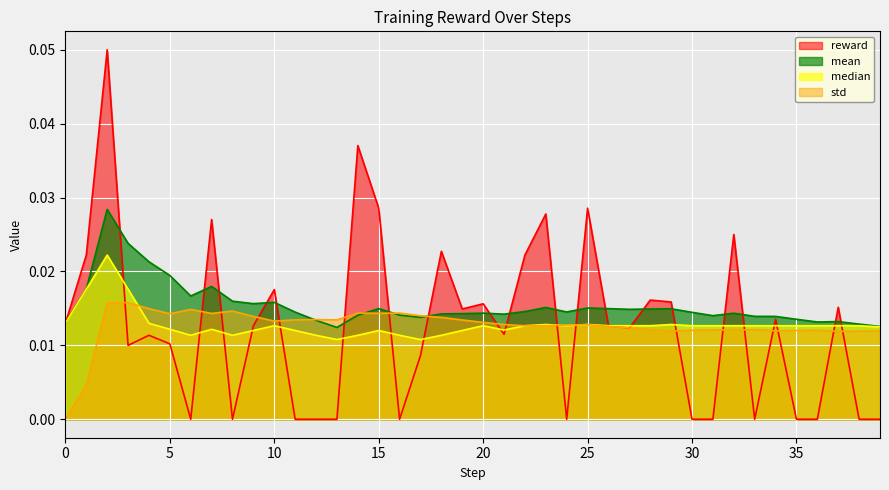

What is the total value across all series at 1?

0.1